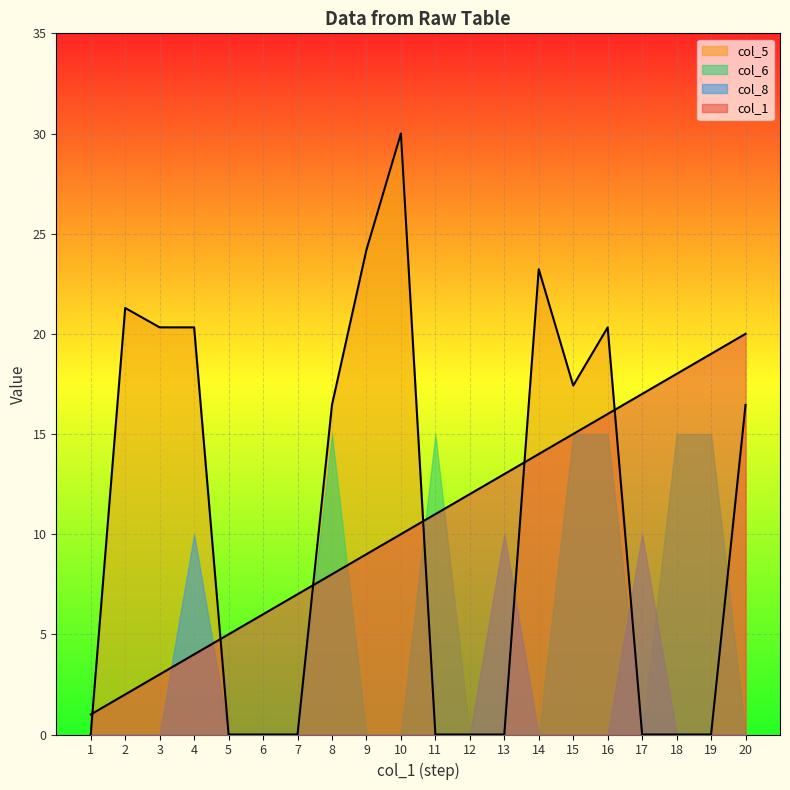

Count the number of data series in this chart.

4